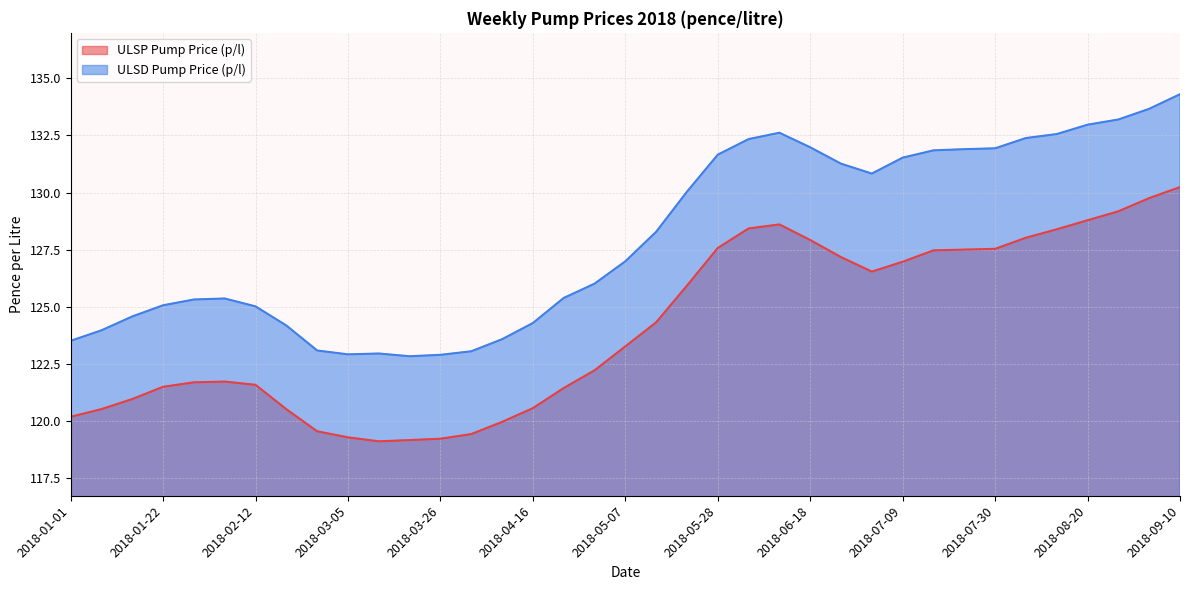

The value of ULSD Pump Price (p/l) at 2018-04-02 is 36.7. True or false?

False